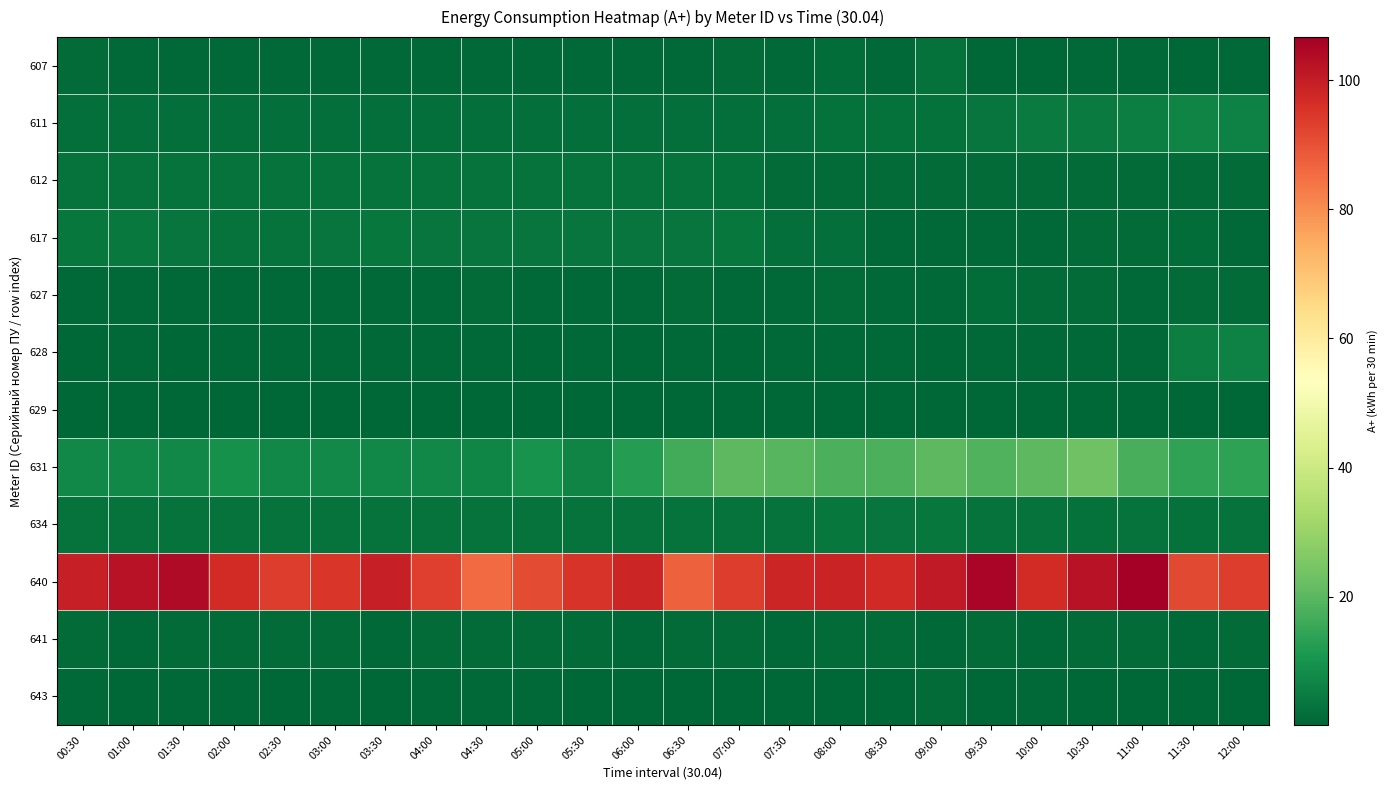

Which series has the largest total across all categories?

640